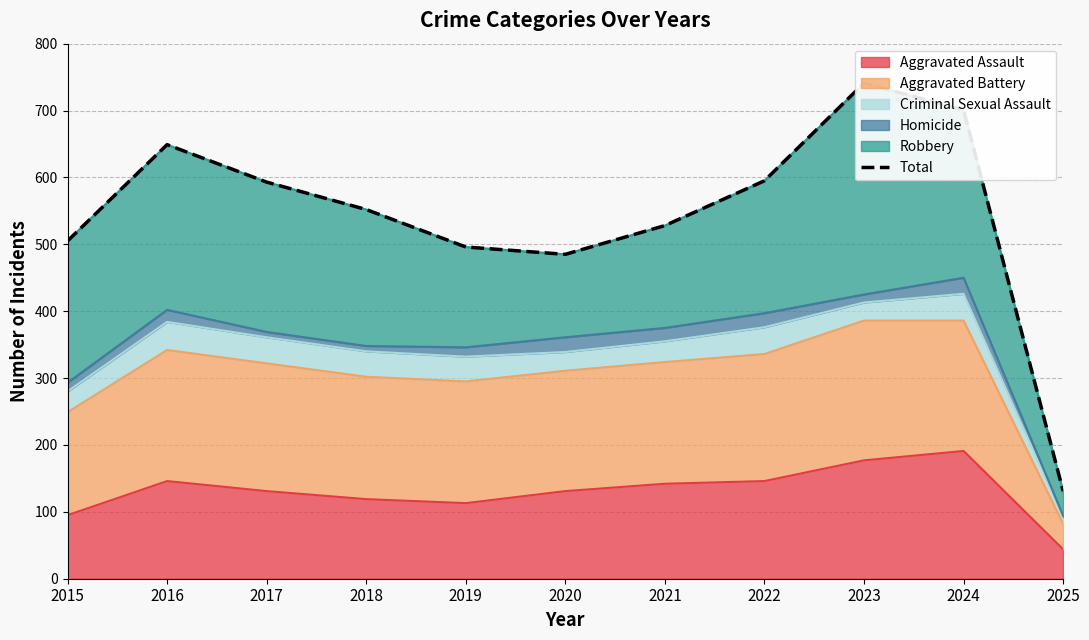

Which has a higher value, 2021 or 2025?

2021